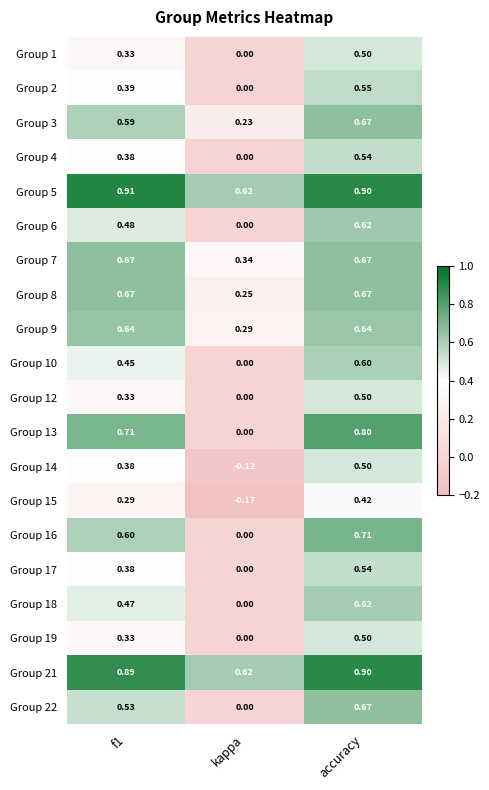

At which label does Group 4 reach its minimum?

kappa